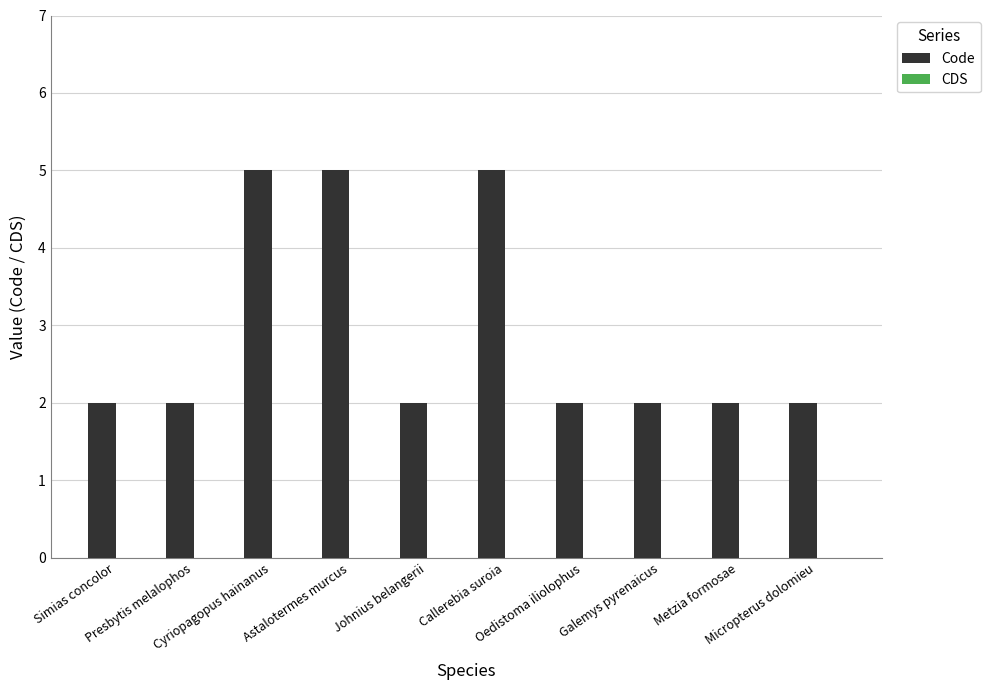

What position from the right is Simias concolor?

10